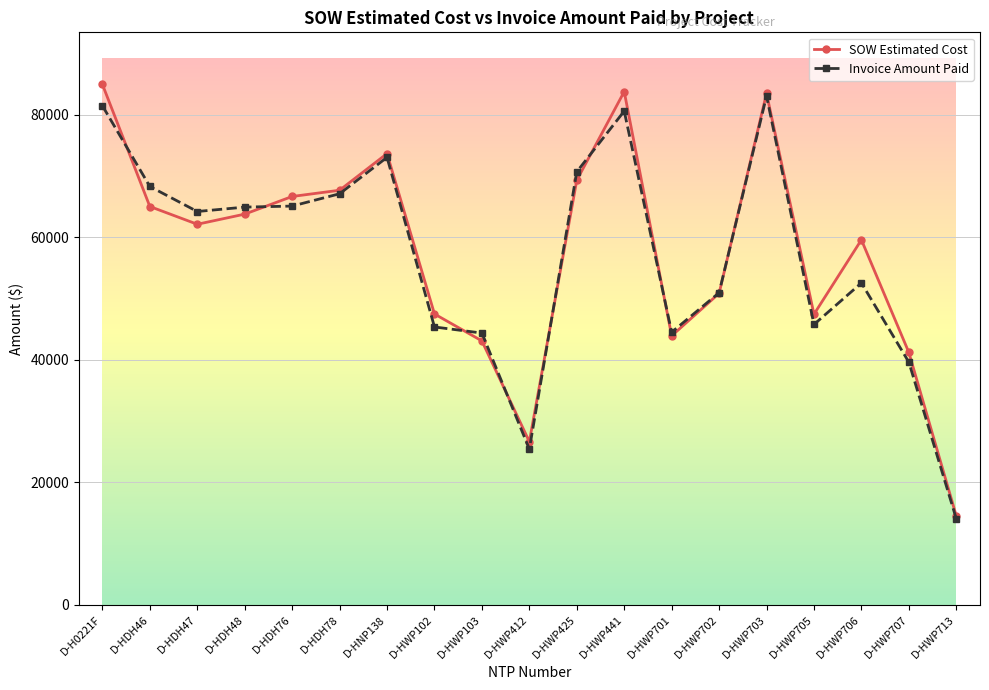

True or false: Invoice Amount Paid has a value of 45744.0 at D-HWP705.

True